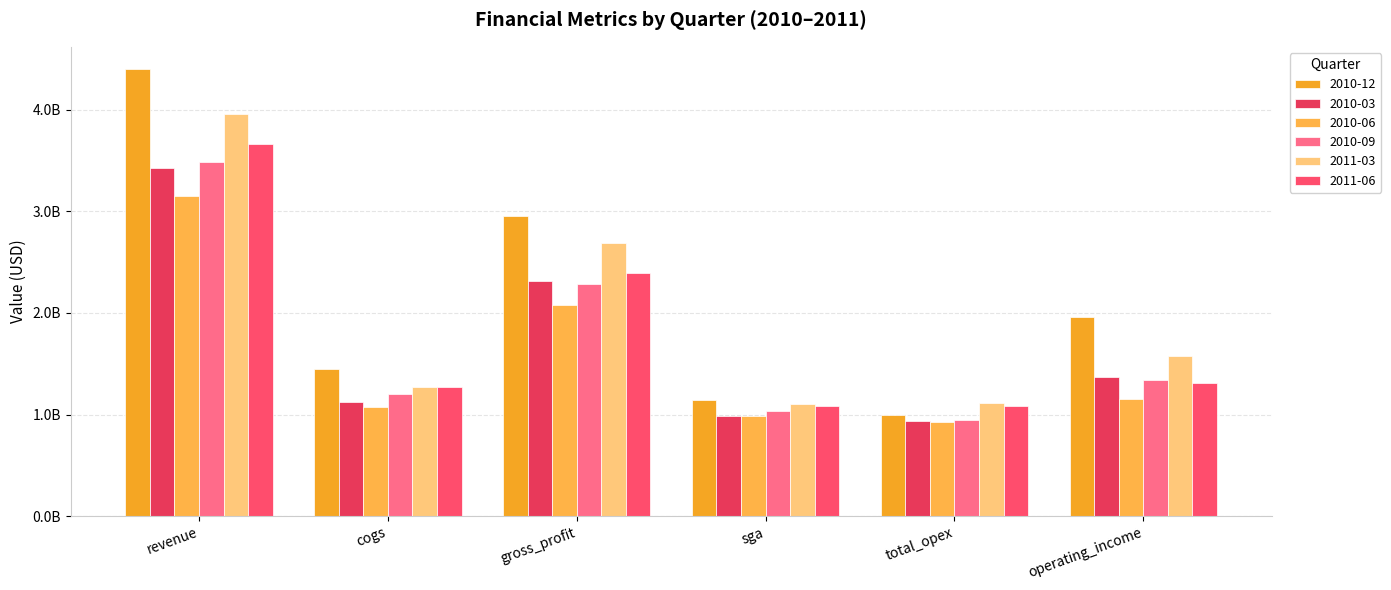

What are all the series names shown in the legend?

2010-12, 2010-03, 2010-06, 2010-09, 2011-03, 2011-06